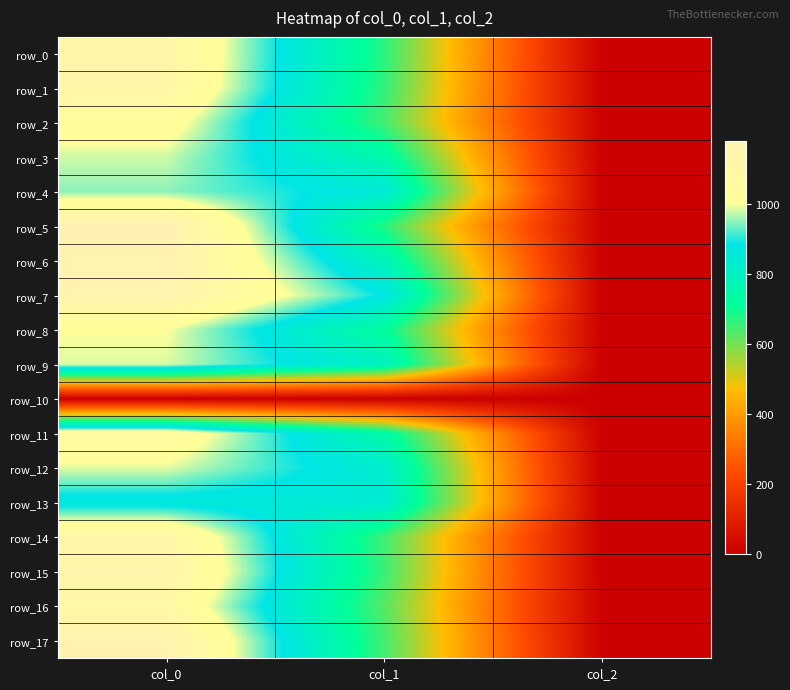

What is the sum of all row_5 values?

1853.6